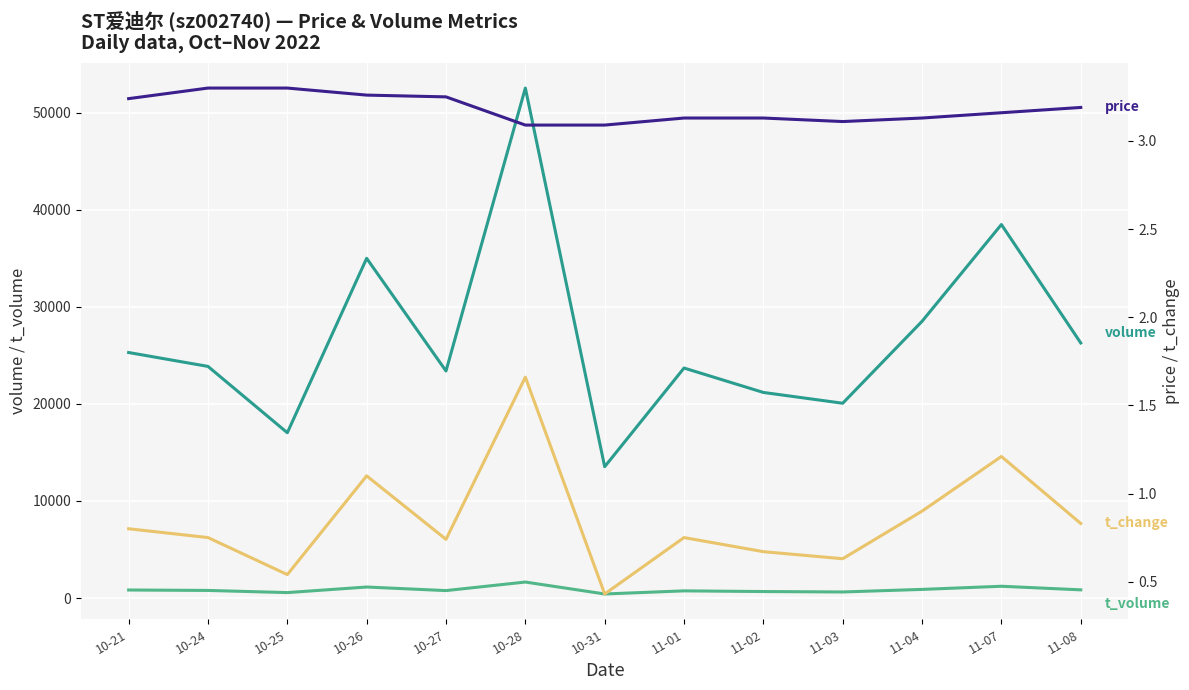

What is the maximum value for volume?

52523.0